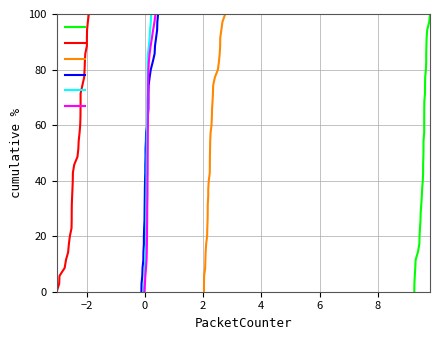

Does the chart display data point markers on the line(s)?

No